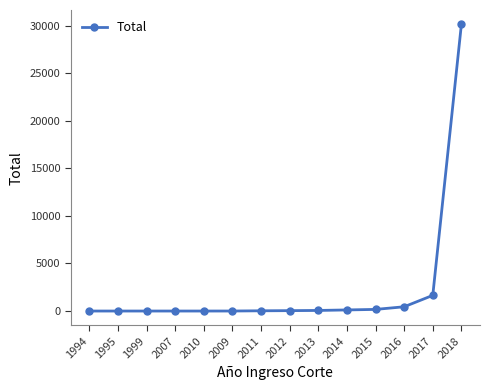

At which category does the chart reach its peak across all series?

2018